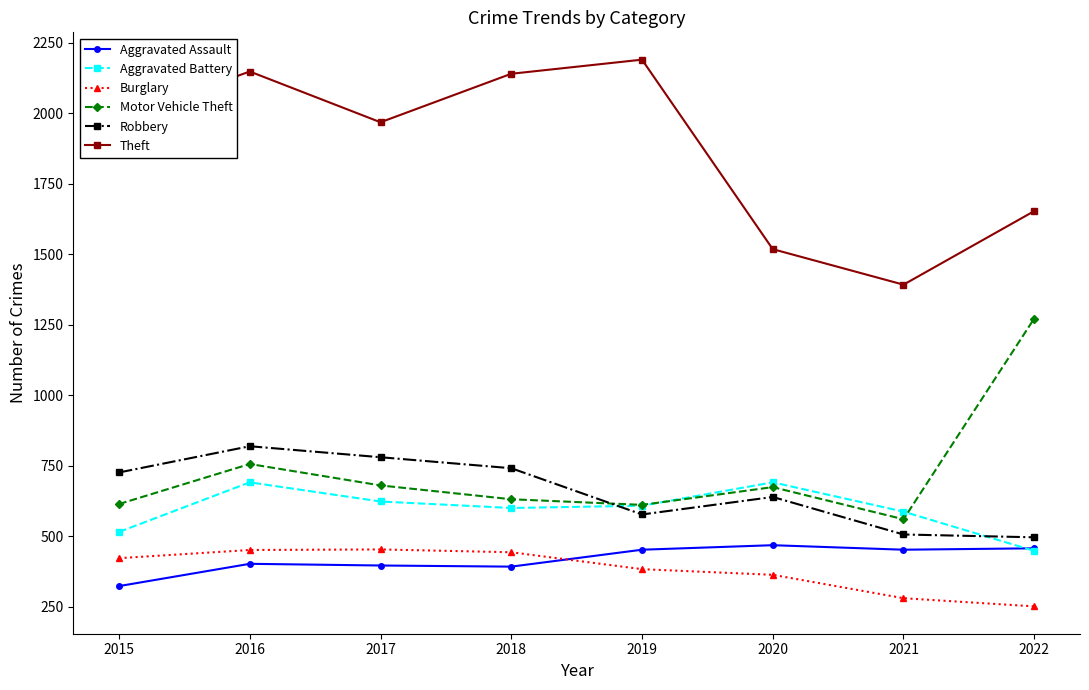

Is the value of Robbery at 2017 greater than the value of Motor Vehicle Theft at 2017?

Yes